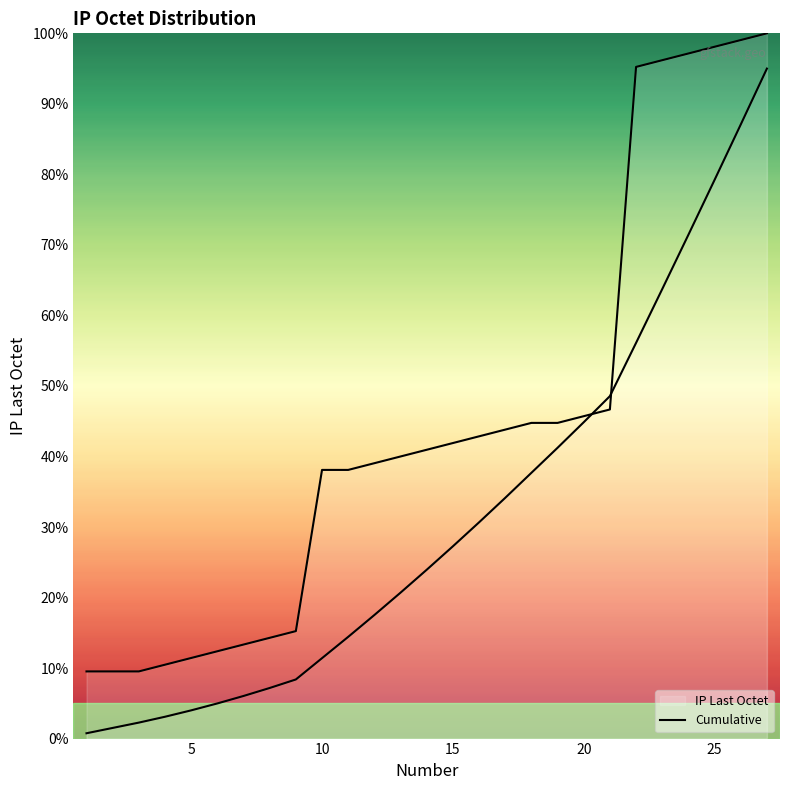

How many values are below 23?

13